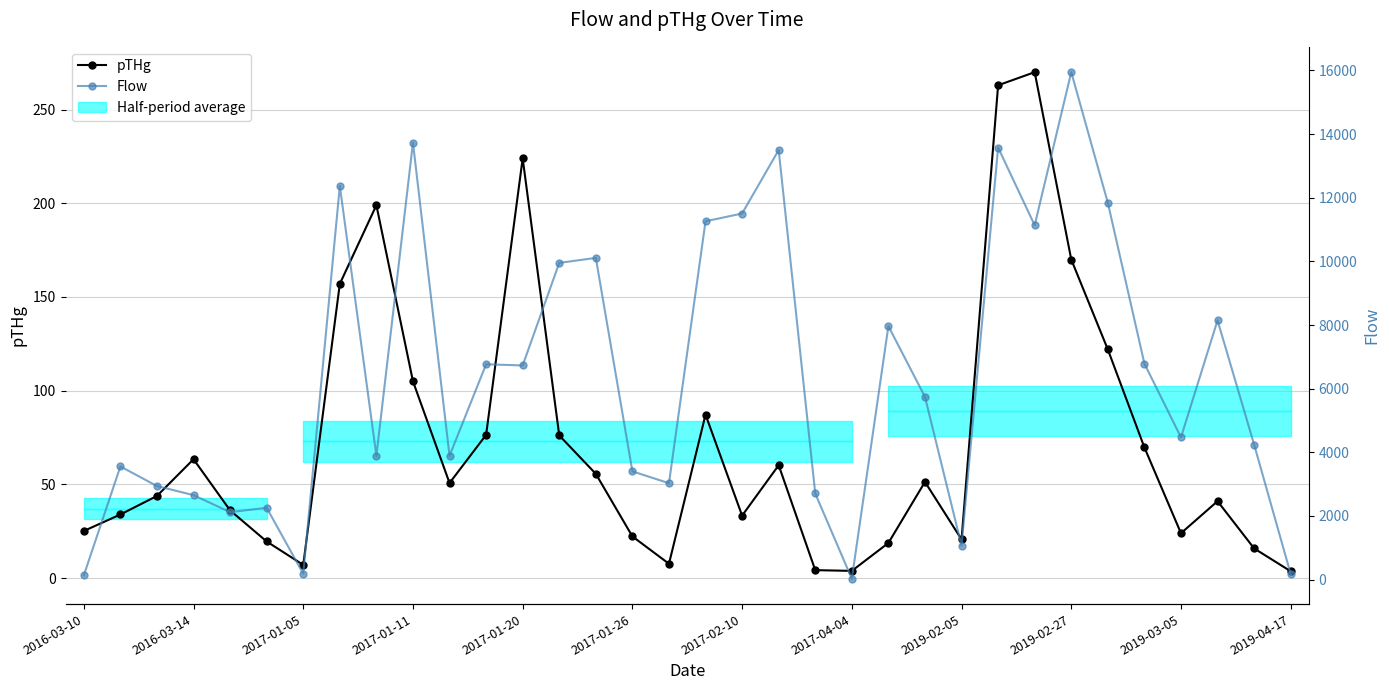

The Flow series shows 12.2 at 2017-04-04. True or false?

False